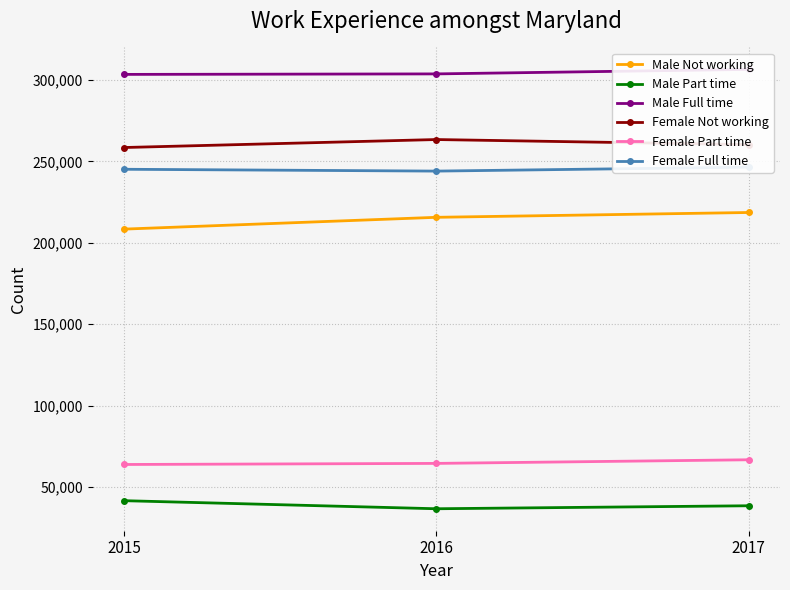

What is the value of the Male Full time point at the 2nd from the left?

303729